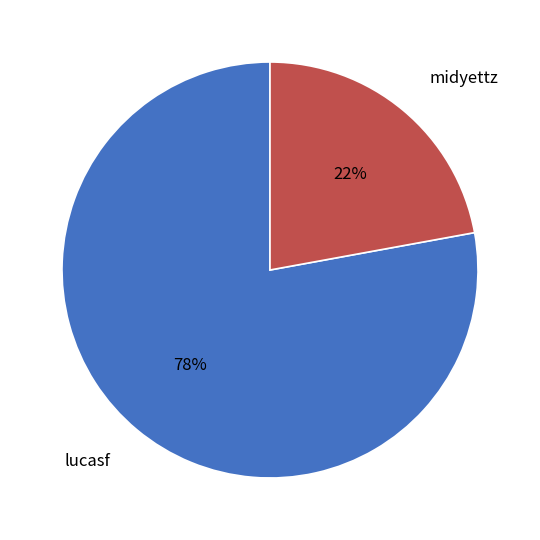

Count the number of slices in the pie.

2